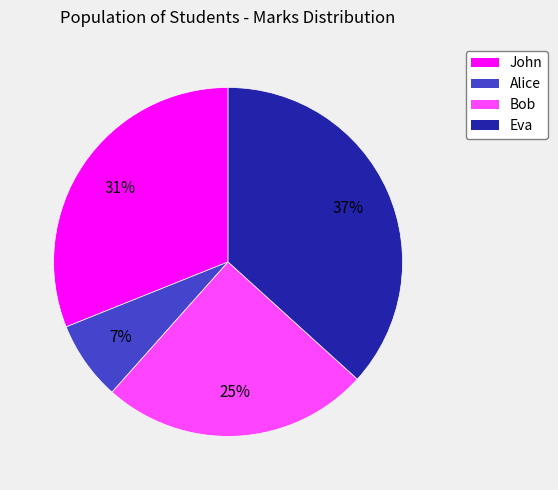

To the nearest percent, what is the combined percentage of John and Alice?

38%